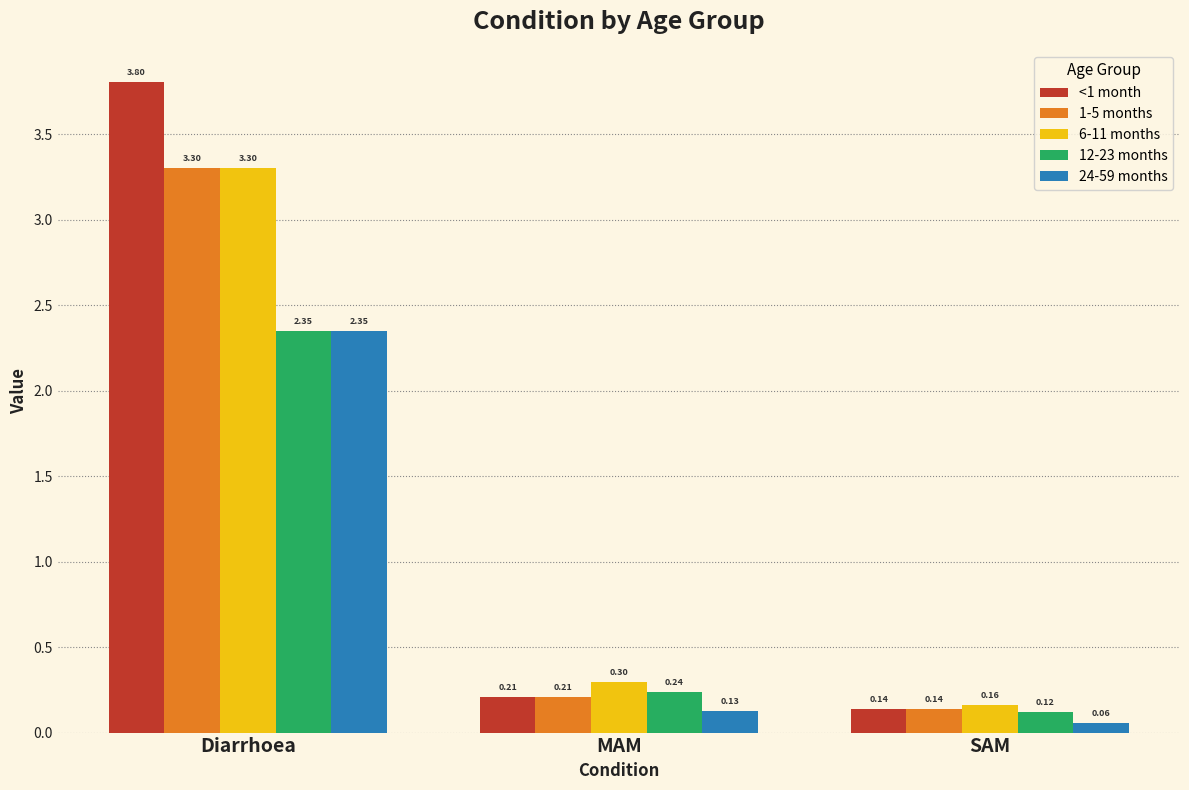

What is the label of the 2nd bar from the left?

MAM